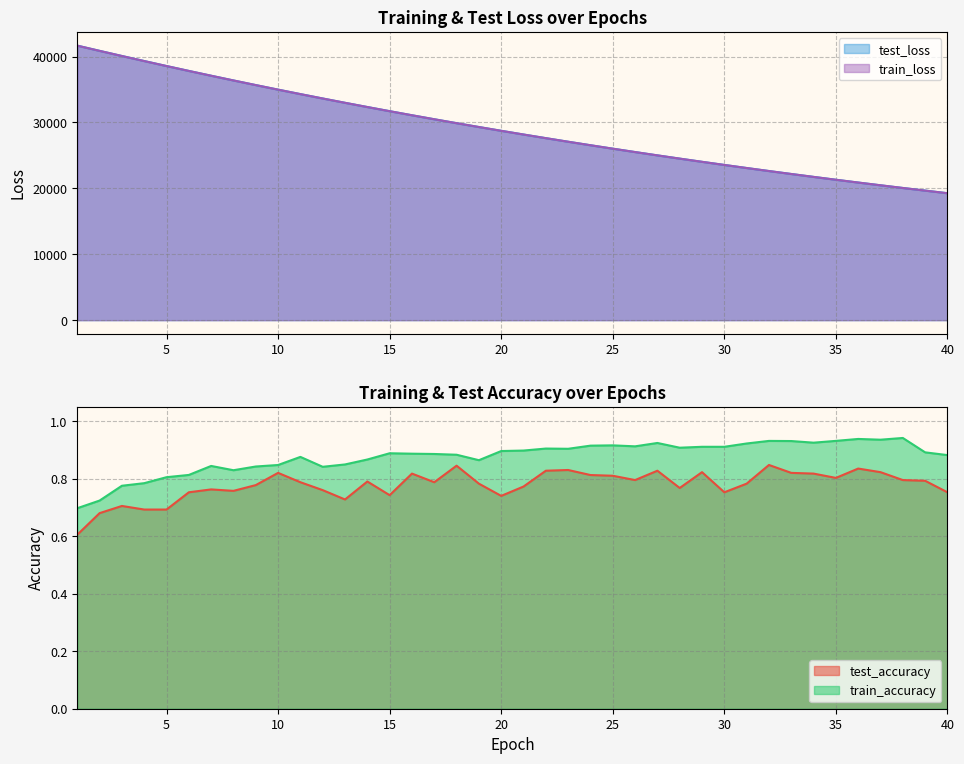

True or false: train_accuracy and test_loss cross at least once.

False